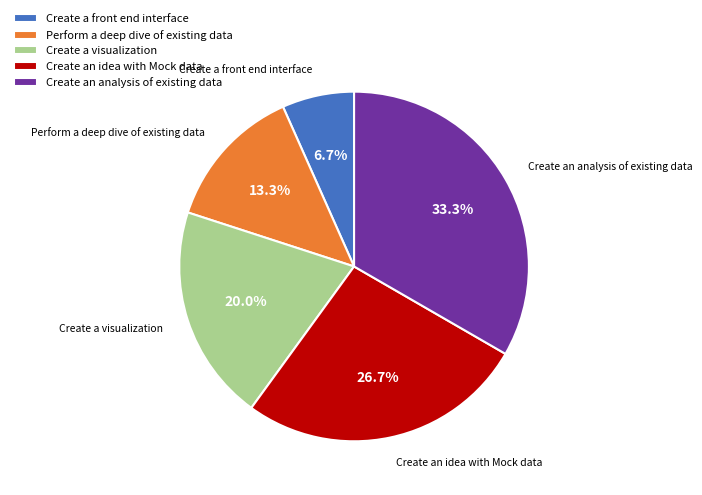

Rank the categories by value from highest to lowest.

Create an analysis of existing data, Create an idea with Mock data, Create a visualization, Perform a deep dive of existing data, Create a front end interface